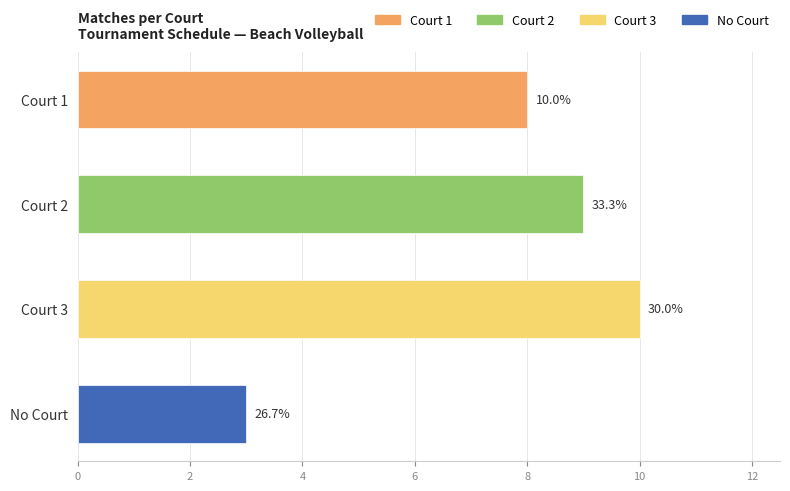

How many bars are there in total?

4